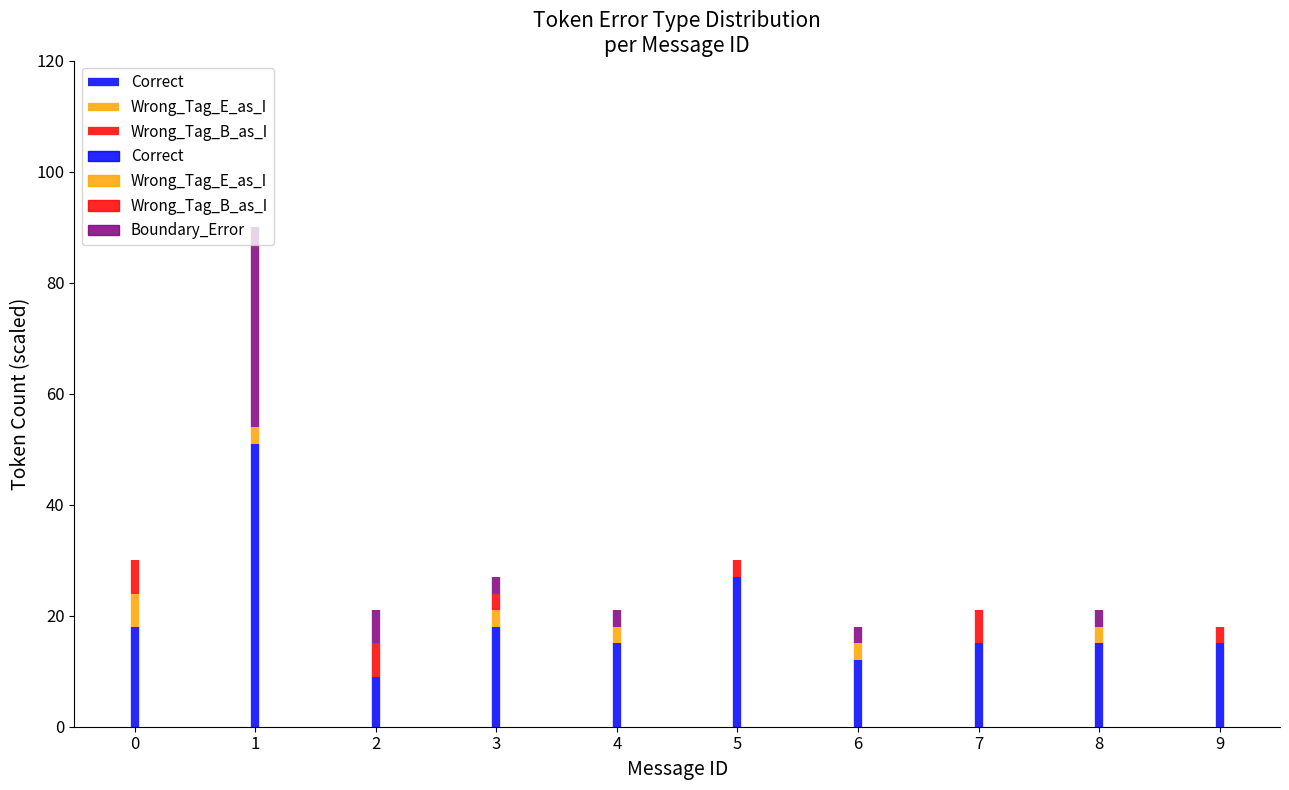

Which series has the widest spread of values?

Correct